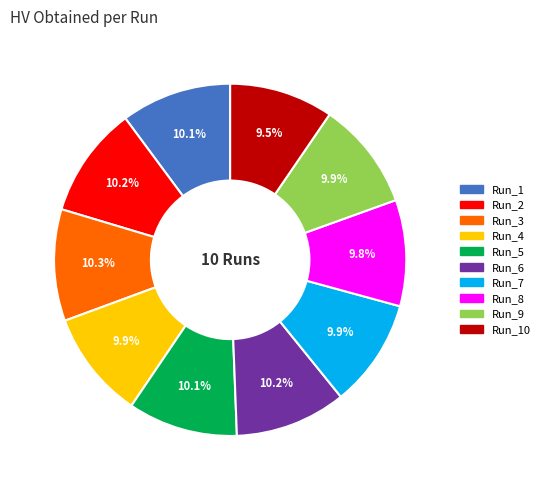

How many segments does this pie chart have?

10